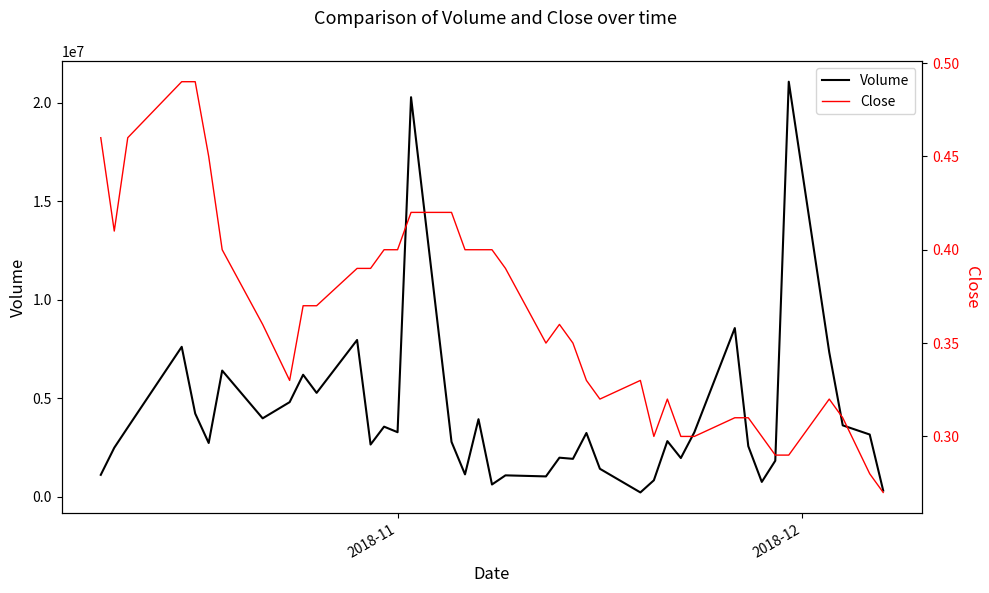

Count the number of data series in this chart.

2